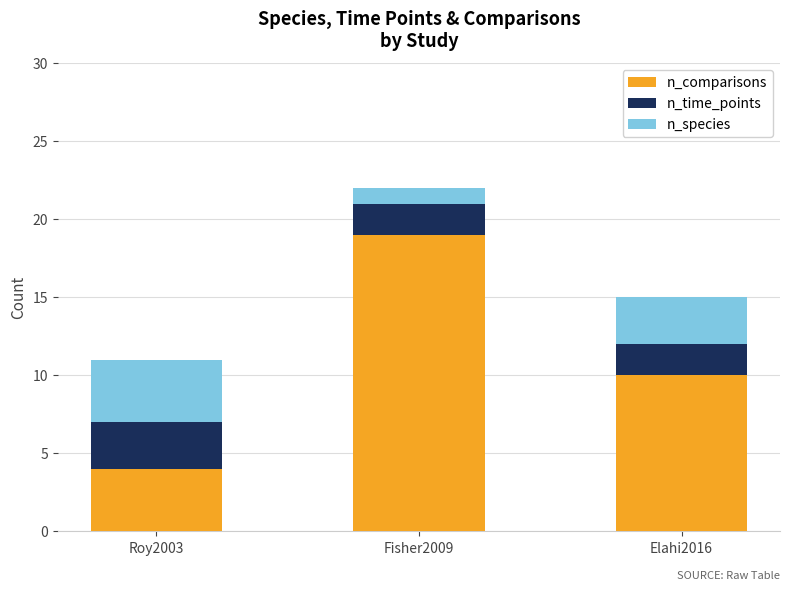

Which category has the lowest value in the n_comparisons series?

Roy2003